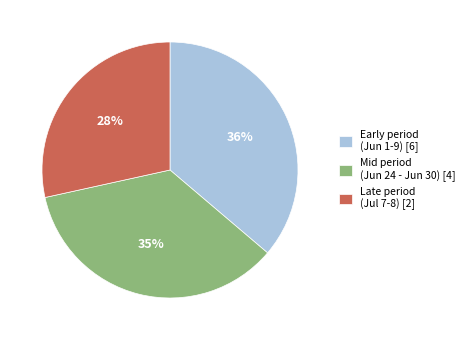

The Early period (Jun 1-9) [6] slice represents 36% of the pie. True or false?

True